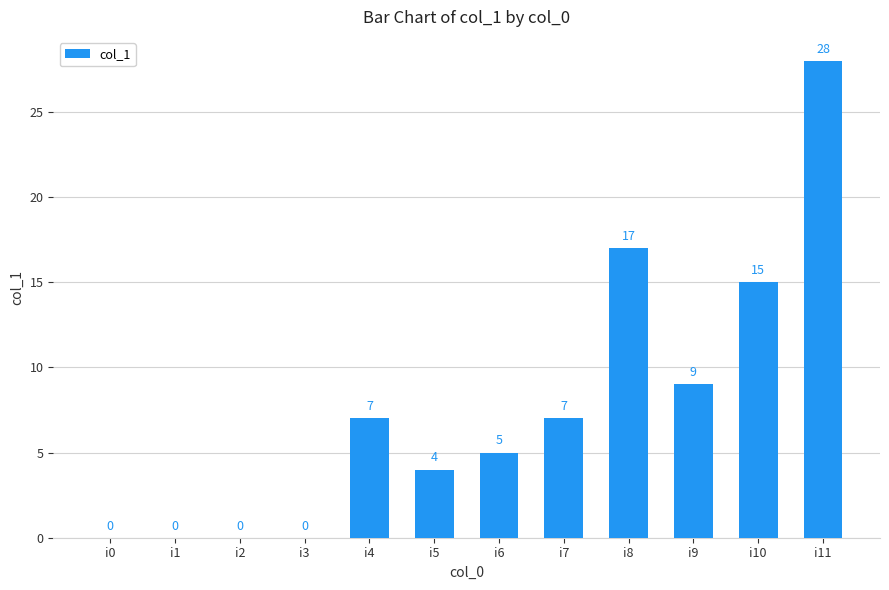

Approximately how many times larger is the value at i10 compared to i9?

1.7